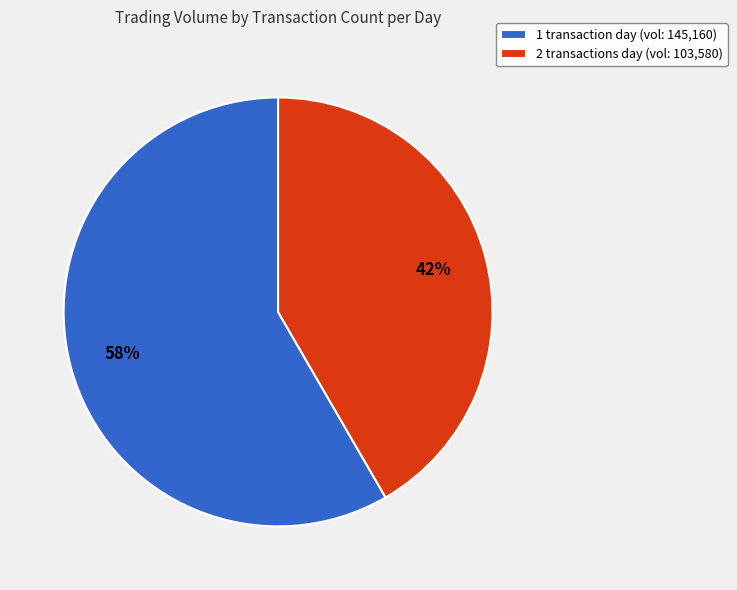

To the nearest percent, what is the average slice percentage?

50%